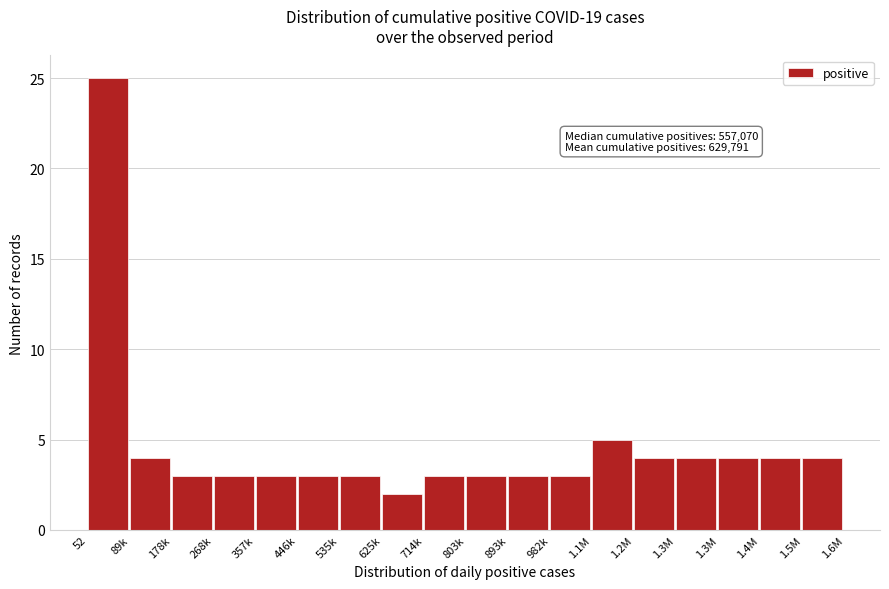

Are the bars horizontal?

No